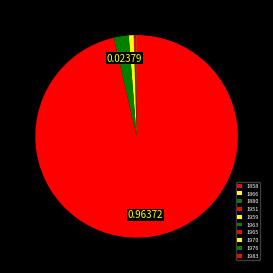

To the nearest percent, what is the difference between the largest and smallest slice percentages?

96%